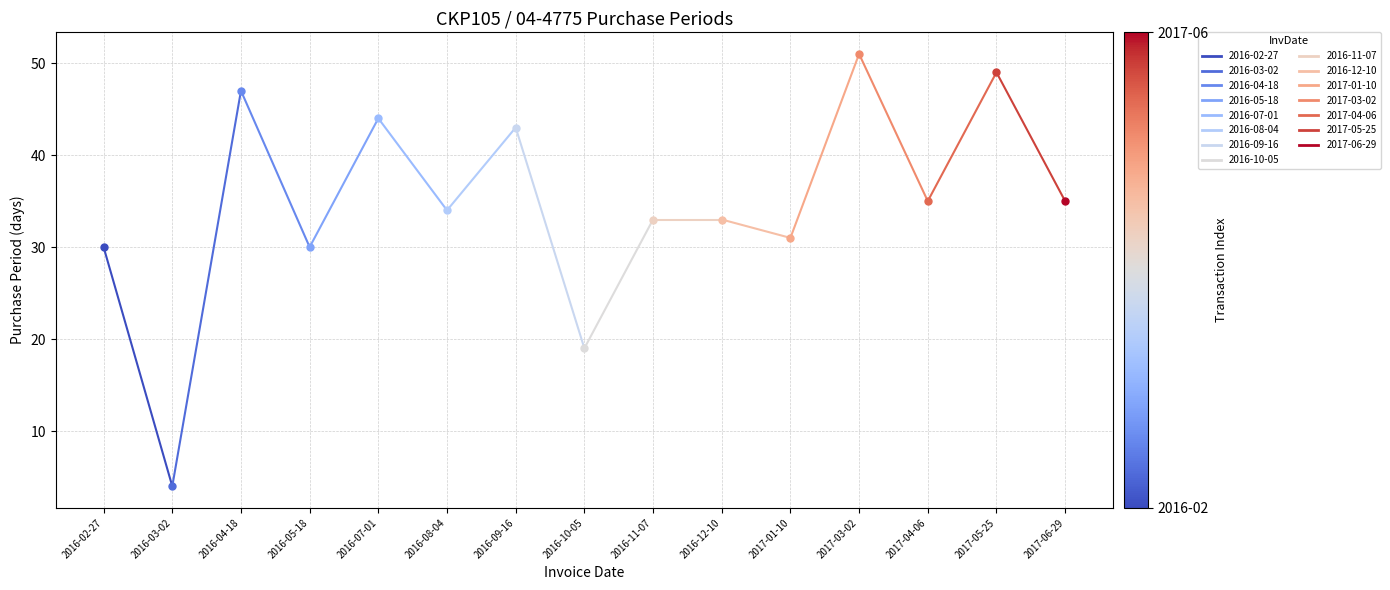

Which label corresponds to the largest value in the chart?

2017-03-02